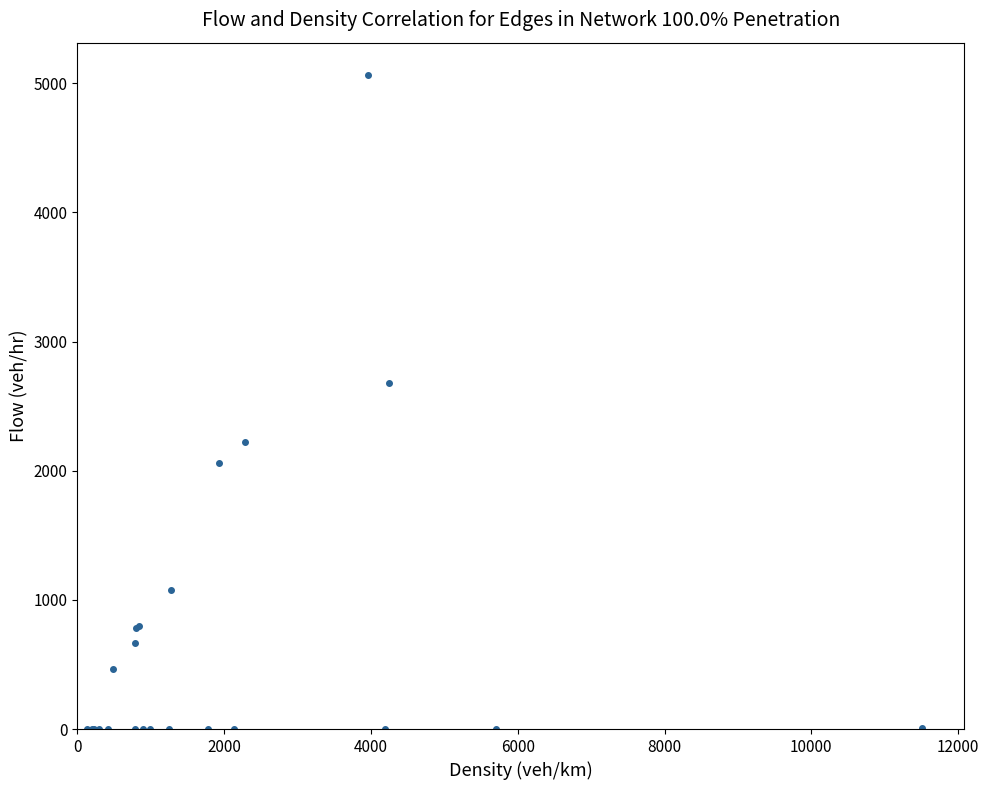

What Y value in the scatter plot is closest to 2530?

2679.6